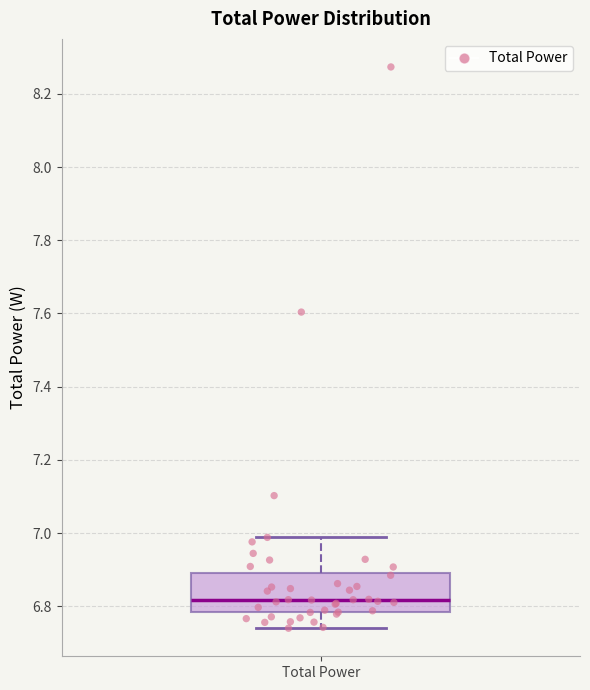

Where does the lower whisker of the box for Total Power end on the y-axis? The values are not printed on the chart, so give them approximately, as read against the axis.

6.74